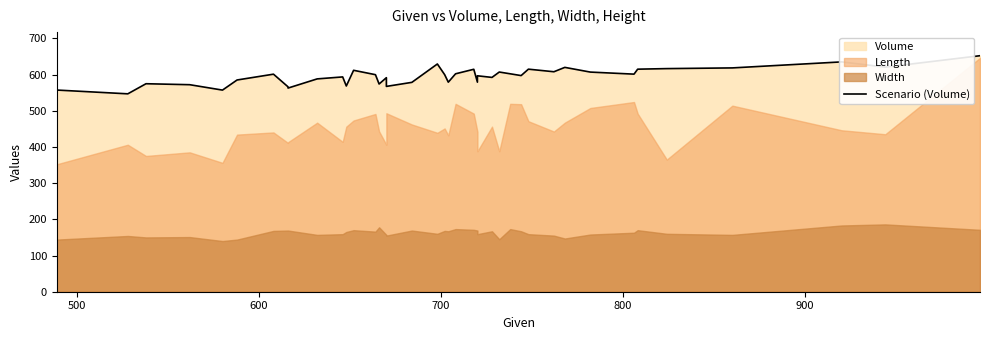

Is it true that the value at 35 is 251.0?

False